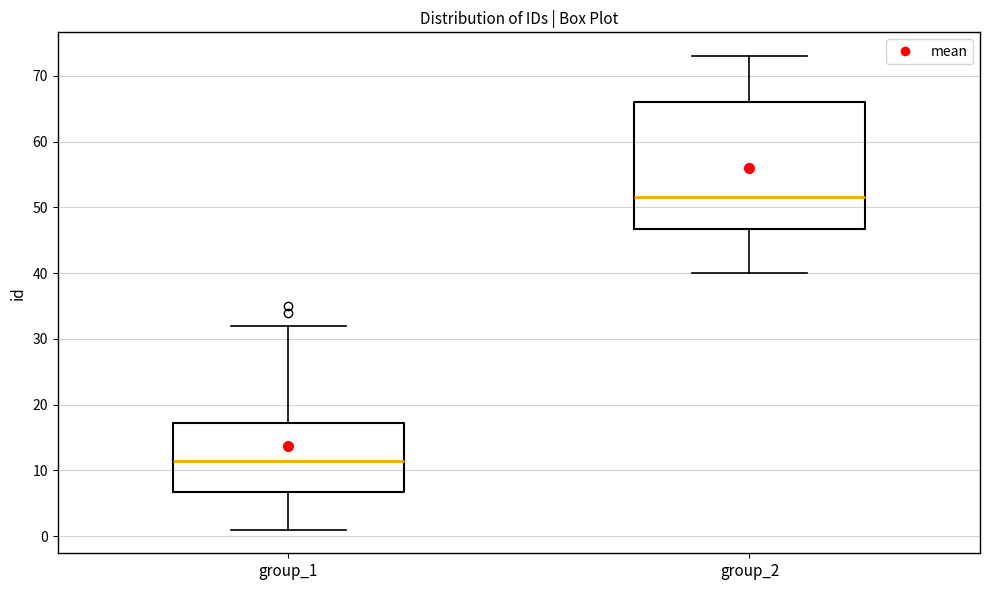

Which box's median line is the highest?

group_2